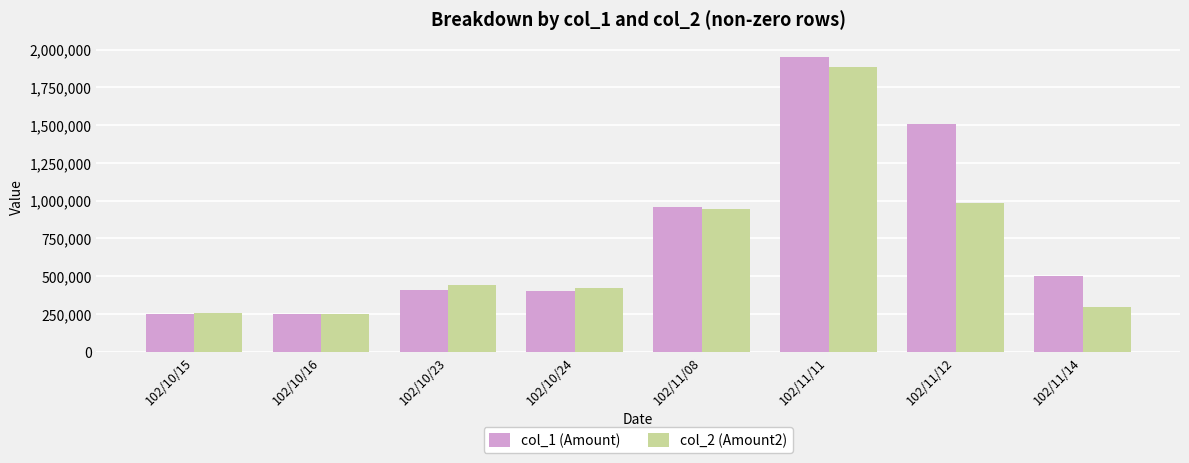

What is the approximate value of col_2 (Amount2) at 102/11/14?

293300